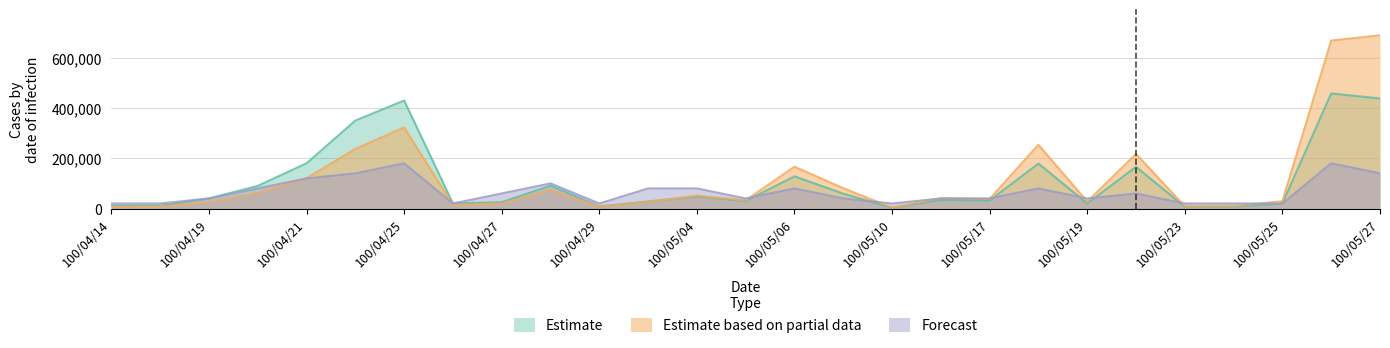

Which series has the widest spread of values?

Estimate based on partial data